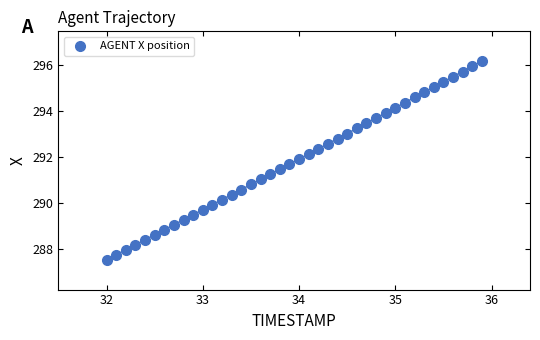

What is the range of Y values (max minus min)?

8.7